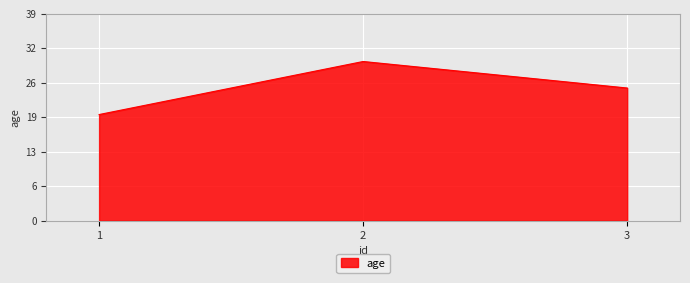

Does the chart display data point markers on the line(s)?

No